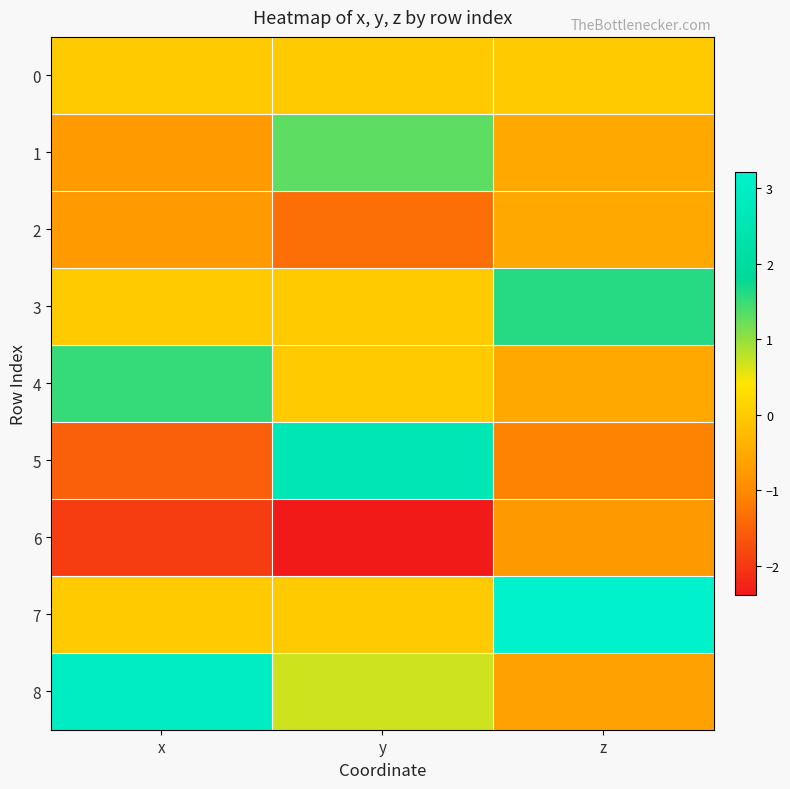

At which category is the sum across all series the highest?

y